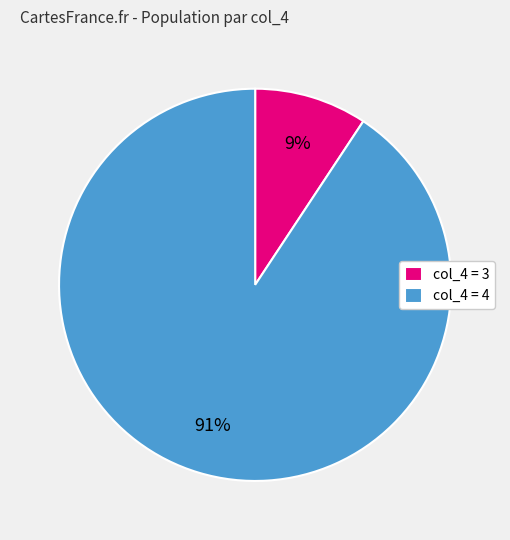

Does any single category account for the majority?

Yes